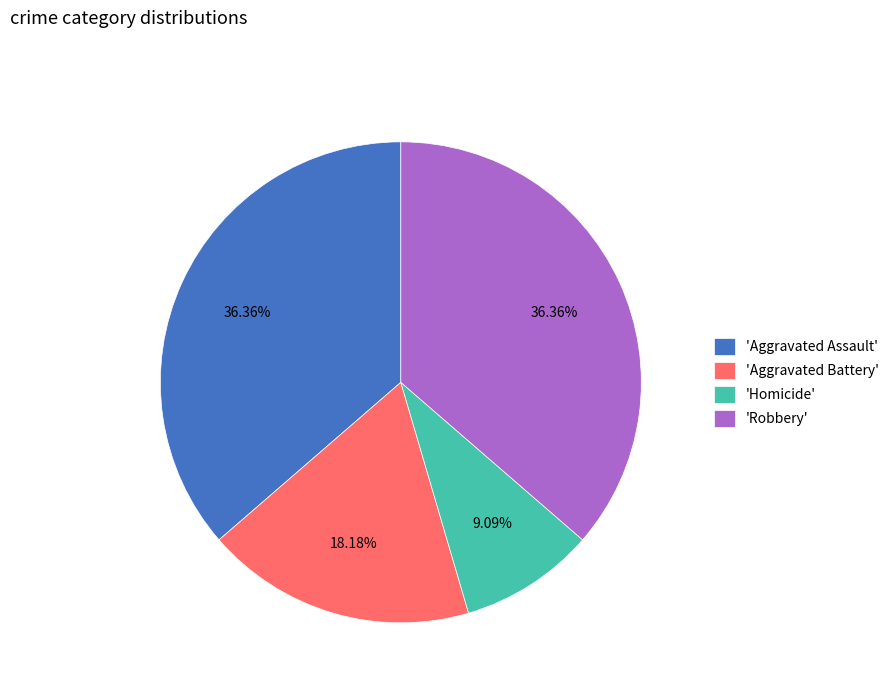

Is there any slice that represents more than half of the pie?

No